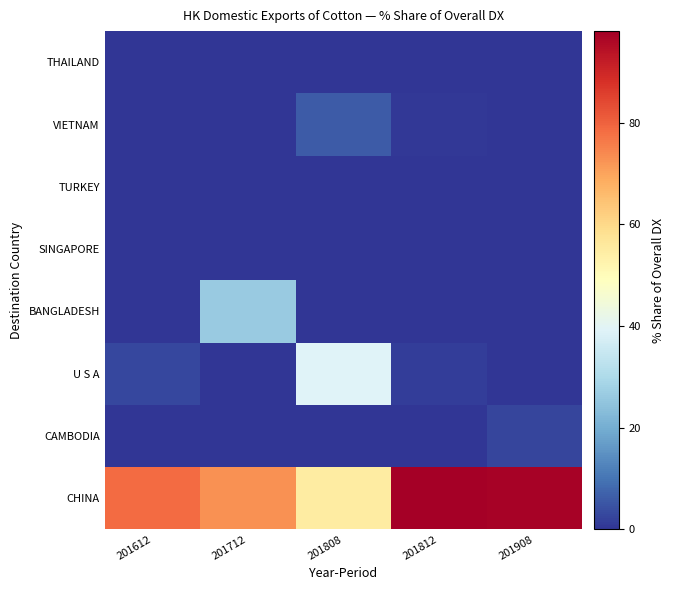

At which category is the sum across all series the highest?

201808